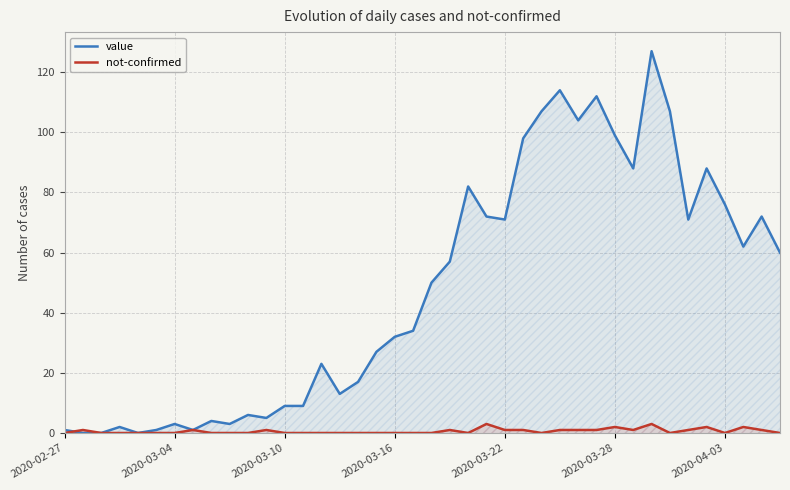

What is the difference between the maximum and minimum values in the value series?

127